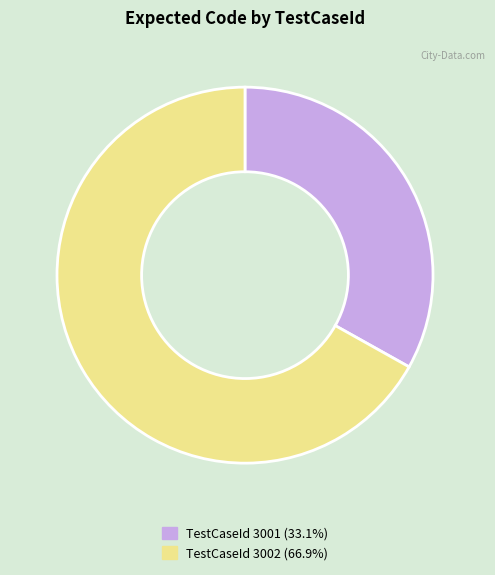

Is there any slice that represents more than half of the pie?

Yes